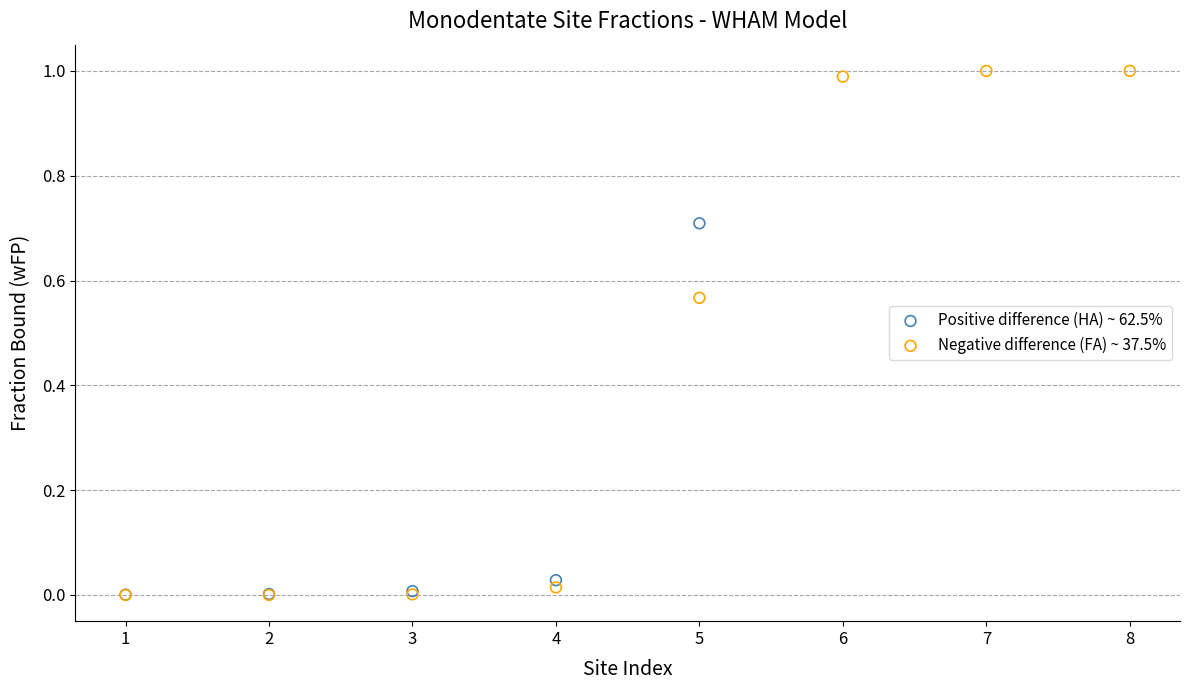

Which series contains the highest Y value?

Negative difference (FA) ~ 37.5%